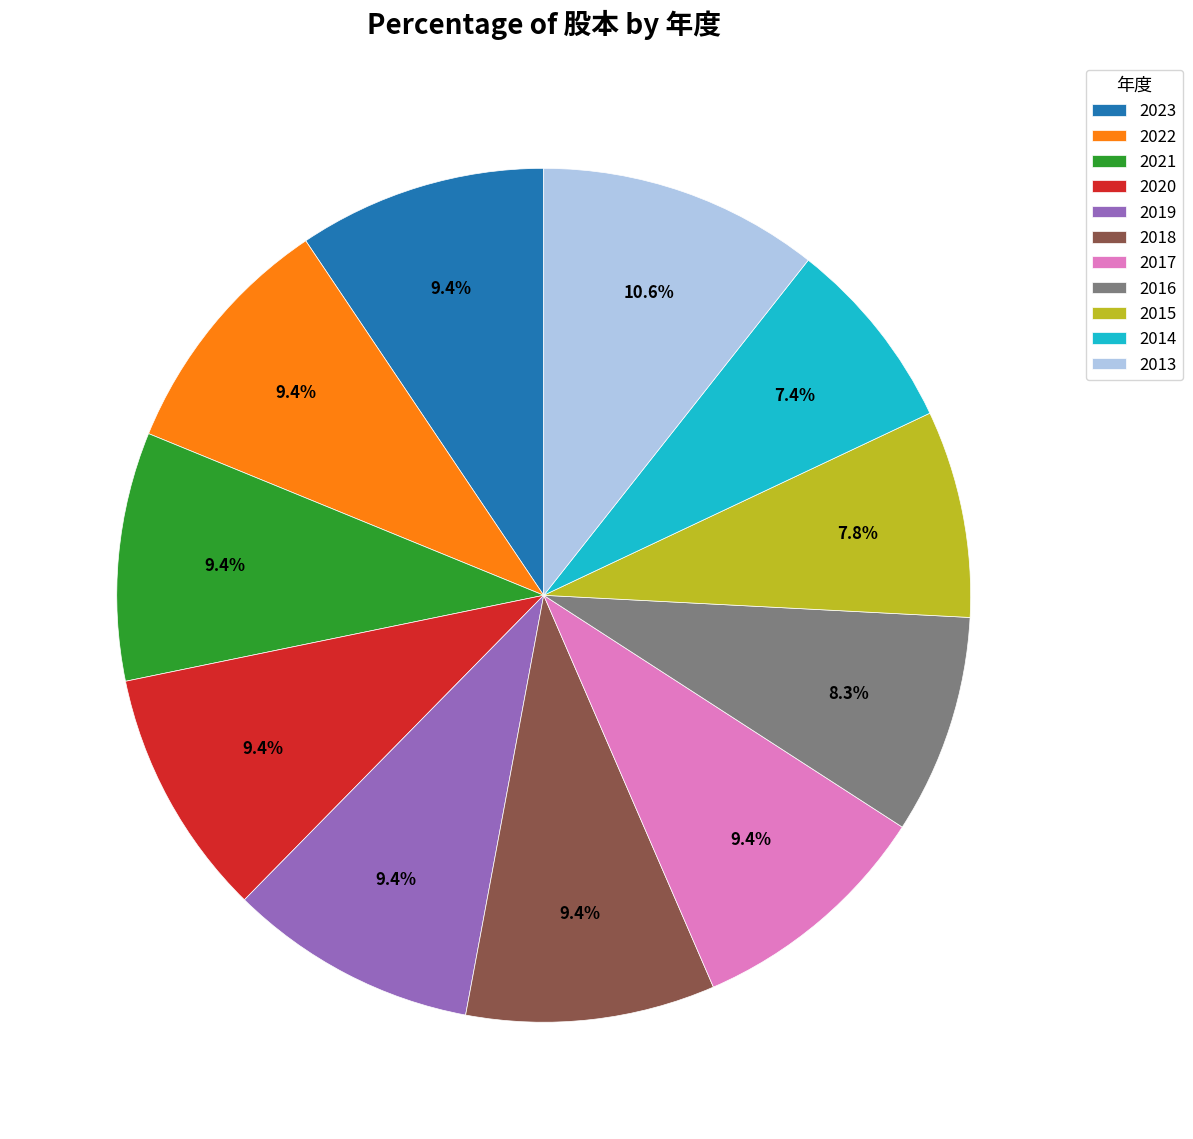

How many segments does this pie chart have?

11